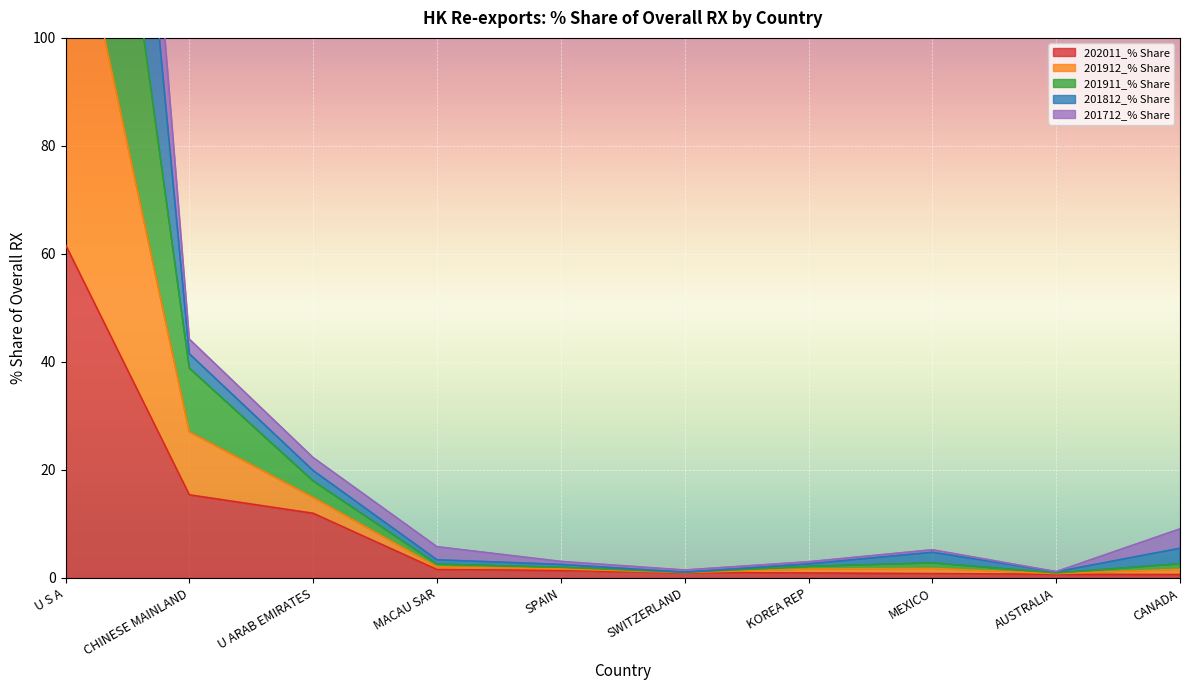

What is the label of the 4th point from the right?

KOREA REP